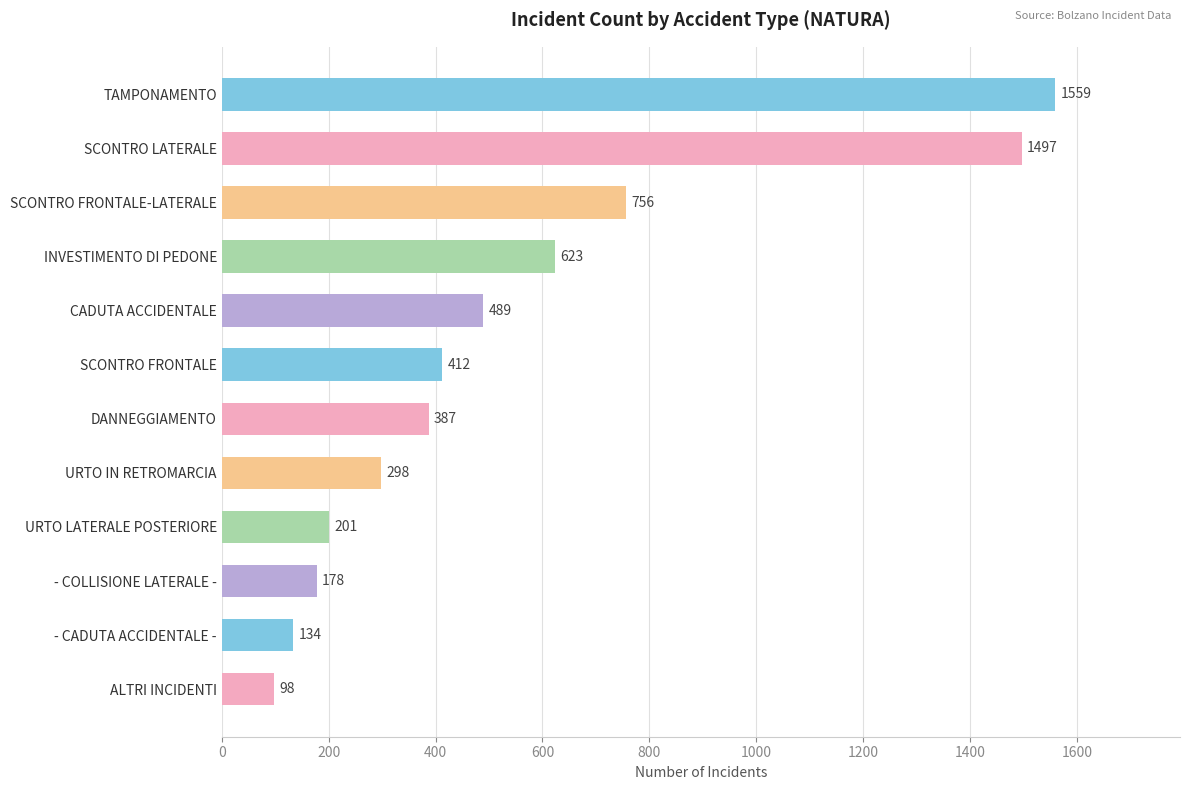

Between URTO LATERALE POSTERIORE and SCONTRO FRONTALE, which is larger?

SCONTRO FRONTALE